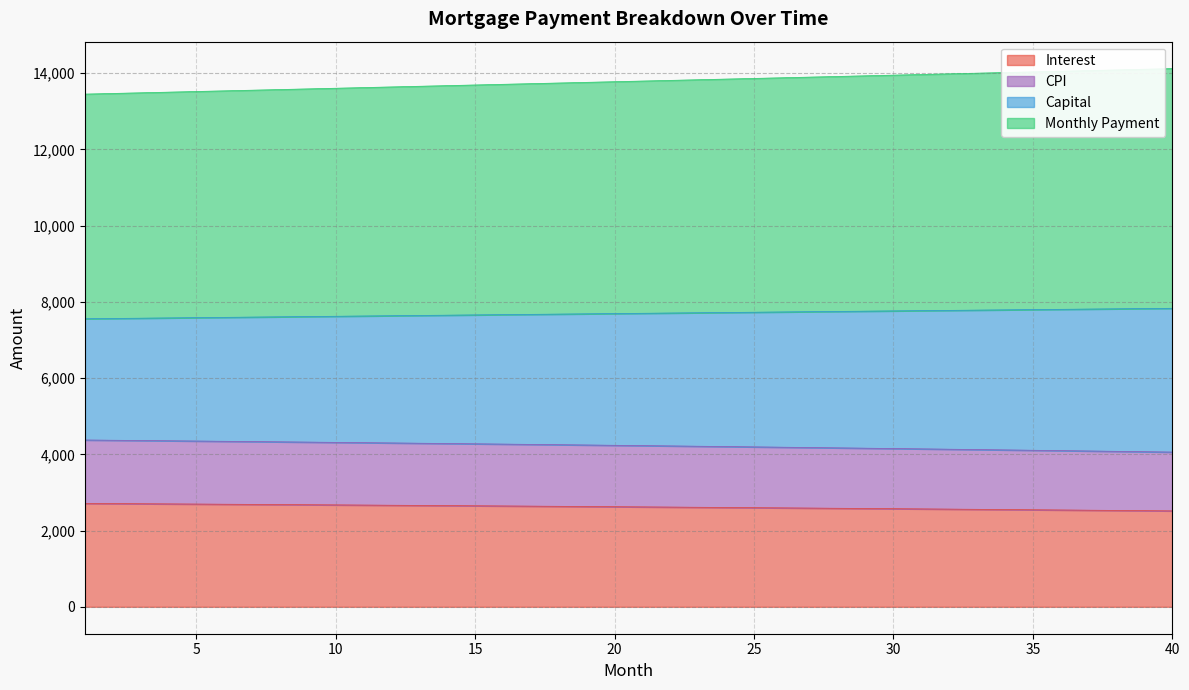

At which label does month_payment first exceed 13795?

21